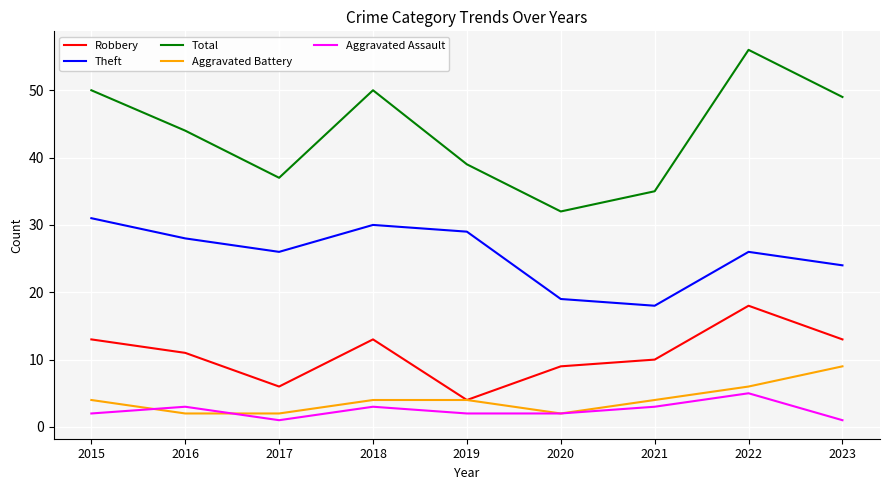

What is the sum of all Theft values?

231